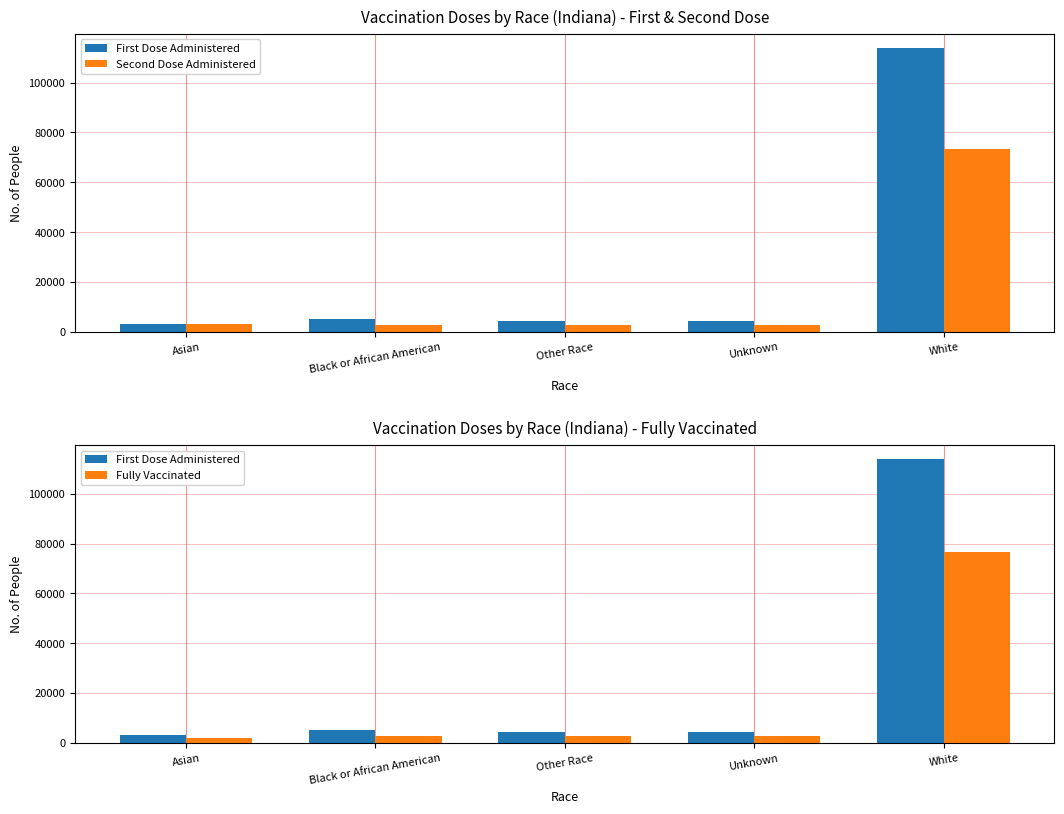

Reading left to right, extract all data points from this chart.

First Dose Administered: Asian=3066	Black or African American=4953	Other Race=4321	Unknown=4377	White=113894
Second Dose Administered: Asian=3029	Black or African American=2502	Other Race=2659	Unknown=2519	White=73244
Fully Vaccinated: Asian=1932	Black or African American=2615	Other Race=2714	Unknown=2627	White=76589